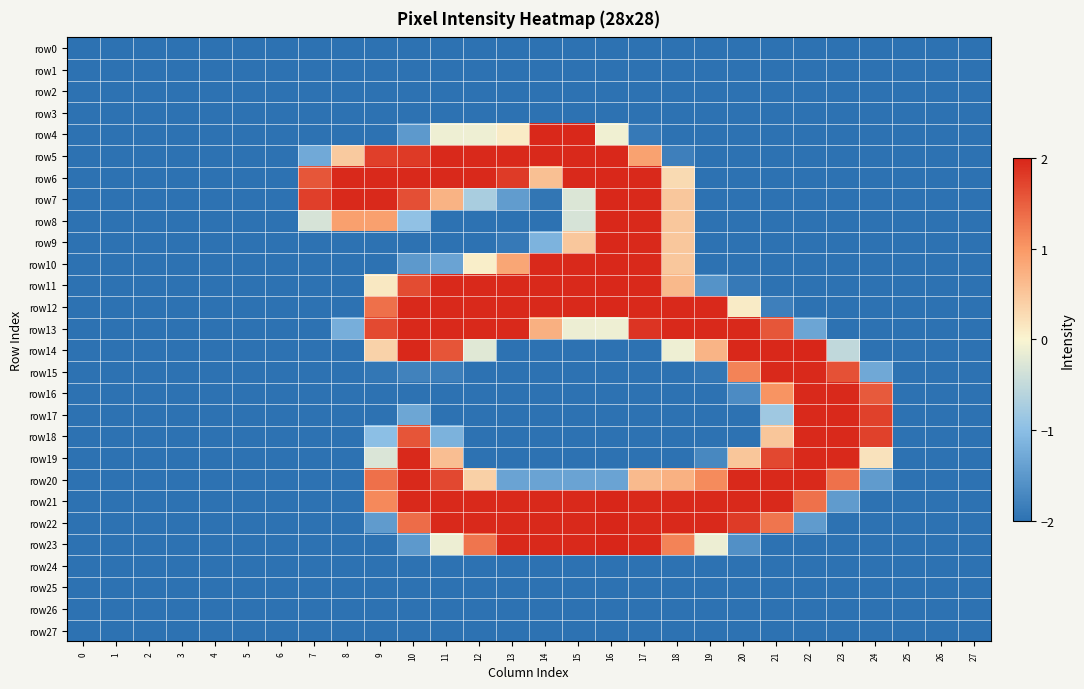

Reading right to left, transcribe all the data shown in this chart.

row0: 27=-2.0	26=-2.0	25=-2.0	24=-2.0	23=-2.0	22=-2.0	21=-2.0	20=-2.0	19=-2.0	18=-2.0	17=-2.0	16=-2.0	15=-2.0	14=-2.0	13=-2.0	12=-2.0	11=-2.0	10=-2.0	9=-2.0	8=-2.0	7=-2.0	6=-2.0	5=-2.0	4=-2.0	3=-2.0	2=-2.0	1=-2.0	0=-2.0
row1: 27=-2.0	26=-2.0	25=-2.0	24=-2.0	23=-2.0	22=-2.0	21=-2.0	20=-2.0	19=-2.0	18=-2.0	17=-2.0	16=-2.0	15=-2.0	14=-2.0	13=-2.0	12=-2.0	11=-2.0	10=-2.0	9=-2.0	8=-2.0	7=-2.0	6=-2.0	5=-2.0	4=-2.0	3=-2.0	2=-2.0	1=-2.0	0=-2.0
row2: 27=-2.0	26=-2.0	25=-2.0	24=-2.0	23=-2.0	22=-2.0	21=-2.0	20=-2.0	19=-2.0	18=-2.0	17=-2.0	16=-2.0	15=-2.0	14=-2.0	13=-2.0	12=-2.0	11=-2.0	10=-2.0	9=-2.0	8=-2.0	7=-2.0	6=-2.0	5=-2.0	4=-2.0	3=-2.0	2=-2.0	1=-2.0	0=-2.0
row3: 27=-2.0	26=-2.0	25=-2.0	24=-2.0	23=-2.0	22=-2.0	21=-2.0	20=-2.0	19=-2.0	18=-2.0	17=-2.0	16=-2.0	15=-2.0	14=-2.0	13=-2.0	12=-2.0	11=-2.0	10=-2.0	9=-2.0	8=-2.0	7=-2.0	6=-2.0	5=-2.0	4=-2.0	3=-2.0	2=-2.0	1=-2.0	0=-2.0
row4: 27=-2.0	26=-2.0	25=-2.0	24=-2.0	23=-2.0	22=-2.0	21=-2.0	20=-2.0	19=-2.0	18=-2.0	17=-1.9	16=-0.1	15=2.0	14=2.0	13=0.1	12=-0.1	11=-0.1	10=-1.5	9=-2.0	8=-2.0	7=-2.0	6=-2.0	5=-2.0	4=-2.0	3=-2.0	2=-2.0	1=-2.0	0=-2.0
row5: 27=-2.0	26=-2.0	25=-2.0	24=-2.0	23=-2.0	22=-2.0	21=-2.0	20=-2.0	19=-2.0	18=-1.8	17=0.9	16=2.0	15=2.0	14=2.0	13=2.0	12=2.0	11=2.0	10=1.8	9=1.8	8=0.5	7=-1.3	6=-2.0	5=-2.0	4=-2.0	3=-2.0	2=-2.0	1=-2.0	0=-2.0
row6: 27=-2.0	26=-2.0	25=-2.0	24=-2.0	23=-2.0	22=-2.0	21=-2.0	20=-2.0	19=-2.0	18=0.3	17=2.0	16=2.0	15=2.0	14=0.6	13=1.8	12=2.0	11=2.0	10=2.0	9=2.0	8=2.0	7=1.6	6=-2.0	5=-2.0	4=-2.0	3=-2.0	2=-2.0	1=-2.0	0=-2.0
row7: 27=-2.0	26=-2.0	25=-2.0	24=-2.0	23=-2.0	22=-2.0	21=-2.0	20=-2.0	19=-2.0	18=0.5	17=2.0	16=2.0	15=-0.3	14=-2.0	13=-1.5	12=-0.7	11=0.7	10=1.6	9=2.0	8=2.0	7=1.8	6=-2.0	5=-2.0	4=-2.0	3=-2.0	2=-2.0	1=-2.0	0=-2.0
row8: 27=-2.0	26=-2.0	25=-2.0	24=-2.0	23=-2.0	22=-2.0	21=-2.0	20=-2.0	19=-2.0	18=0.5	17=2.0	16=2.0	15=-0.3	14=-2.0	13=-2.0	12=-2.0	11=-2.0	10=-0.9	9=0.9	8=0.9	7=-0.3	6=-2.0	5=-2.0	4=-2.0	3=-2.0	2=-2.0	1=-2.0	0=-2.0
row9: 27=-2.0	26=-2.0	25=-2.0	24=-2.0	23=-2.0	22=-2.0	21=-2.0	20=-2.0	19=-2.0	18=0.5	17=2.0	16=2.0	15=0.5	14=-1.2	13=-1.9	12=-2.0	11=-2.0	10=-2.0	9=-2.0	8=-2.0	7=-2.0	6=-2.0	5=-2.0	4=-2.0	3=-2.0	2=-2.0	1=-2.0	0=-2.0
row10: 27=-2.0	26=-2.0	25=-2.0	24=-2.0	23=-2.0	22=-2.0	21=-2.0	20=-2.0	19=-2.0	18=0.5	17=2.0	16=2.0	15=2.0	14=2.0	13=0.9	12=0.1	11=-1.4	10=-1.5	9=-2.0	8=-2.0	7=-2.0	6=-2.0	5=-2.0	4=-2.0	3=-2.0	2=-2.0	1=-2.0	0=-2.0
row11: 27=-2.0	26=-2.0	25=-2.0	24=-2.0	23=-2.0	22=-2.0	21=-2.0	20=-1.9	19=-1.6	18=0.7	17=2.0	16=2.0	15=2.0	14=2.0	13=2.0	12=2.0	11=2.0	10=1.7	9=0.1	8=-2.0	7=-2.0	6=-2.0	5=-2.0	4=-2.0	3=-2.0	2=-2.0	1=-2.0	0=-2.0
row12: 27=-2.0	26=-2.0	25=-2.0	24=-2.0	23=-2.0	22=-2.0	21=-1.8	20=0.1	19=2.0	18=2.0	17=2.0	16=2.0	15=2.0	14=2.0	13=2.0	12=2.0	11=2.0	10=2.0	9=1.4	8=-2.0	7=-2.0	6=-2.0	5=-2.0	4=-2.0	3=-2.0	2=-2.0	1=-2.0	0=-2.0
row13: 27=-2.0	26=-2.0	25=-2.0	24=-2.0	23=-2.0	22=-1.3	21=1.6	20=2.0	19=2.0	18=2.0	17=1.9	16=-0.1	15=-0.1	14=0.7	13=2.0	12=2.0	11=2.0	10=2.0	9=1.7	8=-1.2	7=-2.0	6=-2.0	5=-2.0	4=-2.0	3=-2.0	2=-2.0	1=-2.0	0=-2.0
row14: 27=-2.0	26=-2.0	25=-2.0	24=-2.0	23=-0.5	22=2.0	21=2.0	20=2.0	19=0.7	18=-0.1	17=-2.0	16=-2.0	15=-2.0	14=-2.0	13=-2.0	12=-0.2	11=1.6	10=2.0	9=0.4	8=-2.0	7=-2.0	6=-2.0	5=-2.0	4=-2.0	3=-2.0	2=-2.0	1=-2.0	0=-2.0
row15: 27=-2.0	26=-2.0	25=-2.0	24=-1.3	23=1.6	22=2.0	21=2.0	20=1.2	19=-1.9	18=-2.0	17=-2.0	16=-2.0	15=-2.0	14=-2.0	13=-2.0	12=-2.0	11=-1.8	10=-1.8	9=-1.9	8=-2.0	7=-2.0	6=-2.0	5=-2.0	4=-2.0	3=-2.0	2=-2.0	1=-2.0	0=-2.0
row16: 27=-2.0	26=-2.0	25=-2.0	24=1.5	23=2.0	22=2.0	21=1.0	20=-1.7	19=-2.0	18=-2.0	17=-2.0	16=-2.0	15=-2.0	14=-2.0	13=-2.0	12=-2.0	11=-2.0	10=-2.0	9=-2.0	8=-2.0	7=-2.0	6=-2.0	5=-2.0	4=-2.0	3=-2.0	2=-2.0	1=-2.0	0=-2.0
row17: 27=-2.0	26=-2.0	25=-2.0	24=1.8	23=2.0	22=2.0	21=-0.8	20=-2.0	19=-2.0	18=-2.0	17=-2.0	16=-2.0	15=-2.0	14=-2.0	13=-2.0	12=-2.0	11=-2.0	10=-1.3	9=-2.0	8=-2.0	7=-2.0	6=-2.0	5=-2.0	4=-2.0	3=-2.0	2=-2.0	1=-2.0	0=-2.0
row18: 27=-2.0	26=-2.0	25=-2.0	24=1.8	23=2.0	22=2.0	21=0.5	20=-2.0	19=-2.0	18=-2.0	17=-2.0	16=-2.0	15=-2.0	14=-2.0	13=-2.0	12=-2.0	11=-1.2	10=1.6	9=-1.0	8=-2.0	7=-2.0	6=-2.0	5=-2.0	4=-2.0	3=-2.0	2=-2.0	1=-2.0	0=-2.0
row19: 27=-2.0	26=-2.0	25=-2.0	24=0.2	23=2.0	22=2.0	21=1.7	20=0.5	19=-1.7	18=-2.0	17=-2.0	16=-2.0	15=-2.0	14=-2.0	13=-2.0	12=-2.0	11=0.6	10=2.0	9=-0.3	8=-2.0	7=-2.0	6=-2.0	5=-2.0	4=-2.0	3=-2.0	2=-2.0	1=-2.0	0=-2.0
row20: 27=-2.0	26=-2.0	25=-2.0	24=-1.5	23=1.3	22=2.0	21=2.0	20=2.0	19=1.1	18=0.7	17=0.6	16=-1.4	15=-1.4	14=-1.4	13=-1.4	12=0.4	11=1.7	10=2.0	9=1.4	8=-2.0	7=-2.0	6=-2.0	5=-2.0	4=-2.0	3=-2.0	2=-2.0	1=-2.0	0=-2.0
row21: 27=-2.0	26=-2.0	25=-2.0	24=-2.0	23=-1.5	22=1.3	21=2.0	20=2.0	19=2.0	18=2.0	17=2.0	16=2.0	15=2.0	14=2.0	13=2.0	12=2.0	11=2.0	10=2.0	9=1.1	8=-2.0	7=-2.0	6=-2.0	5=-2.0	4=-2.0	3=-2.0	2=-2.0	1=-2.0	0=-2.0
row22: 27=-2.0	26=-2.0	25=-2.0	24=-2.0	23=-2.0	22=-1.5	21=1.3	20=1.8	19=2.0	18=2.0	17=2.0	16=2.0	15=2.0	14=2.0	13=2.0	12=2.0	11=2.0	10=1.4	9=-1.5	8=-2.0	7=-2.0	6=-2.0	5=-2.0	4=-2.0	3=-2.0	2=-2.0	1=-2.0	0=-2.0
row23: 27=-2.0	26=-2.0	25=-2.0	24=-2.0	23=-2.0	22=-2.0	21=-2.0	20=-1.6	19=-0.1	18=1.2	17=2.0	16=2.0	15=2.0	14=2.0	13=2.0	12=1.3	11=-0.1	10=-1.5	9=-2.0	8=-2.0	7=-2.0	6=-2.0	5=-2.0	4=-2.0	3=-2.0	2=-2.0	1=-2.0	0=-2.0
row24: 27=-2.0	26=-2.0	25=-2.0	24=-2.0	23=-2.0	22=-2.0	21=-2.0	20=-2.0	19=-2.0	18=-2.0	17=-2.0	16=-2.0	15=-2.0	14=-2.0	13=-2.0	12=-2.0	11=-2.0	10=-2.0	9=-2.0	8=-2.0	7=-2.0	6=-2.0	5=-2.0	4=-2.0	3=-2.0	2=-2.0	1=-2.0	0=-2.0
row25: 27=-2.0	26=-2.0	25=-2.0	24=-2.0	23=-2.0	22=-2.0	21=-2.0	20=-2.0	19=-2.0	18=-2.0	17=-2.0	16=-2.0	15=-2.0	14=-2.0	13=-2.0	12=-2.0	11=-2.0	10=-2.0	9=-2.0	8=-2.0	7=-2.0	6=-2.0	5=-2.0	4=-2.0	3=-2.0	2=-2.0	1=-2.0	0=-2.0
row26: 27=-2.0	26=-2.0	25=-2.0	24=-2.0	23=-2.0	22=-2.0	21=-2.0	20=-2.0	19=-2.0	18=-2.0	17=-2.0	16=-2.0	15=-2.0	14=-2.0	13=-2.0	12=-2.0	11=-2.0	10=-2.0	9=-2.0	8=-2.0	7=-2.0	6=-2.0	5=-2.0	4=-2.0	3=-2.0	2=-2.0	1=-2.0	0=-2.0
row27: 27=-2.0	26=-2.0	25=-2.0	24=-2.0	23=-2.0	22=-2.0	21=-2.0	20=-2.0	19=-2.0	18=-2.0	17=-2.0	16=-2.0	15=-2.0	14=-2.0	13=-2.0	12=-2.0	11=-2.0	10=-2.0	9=-2.0	8=-2.0	7=-2.0	6=-2.0	5=-2.0	4=-2.0	3=-2.0	2=-2.0	1=-2.0	0=-2.0